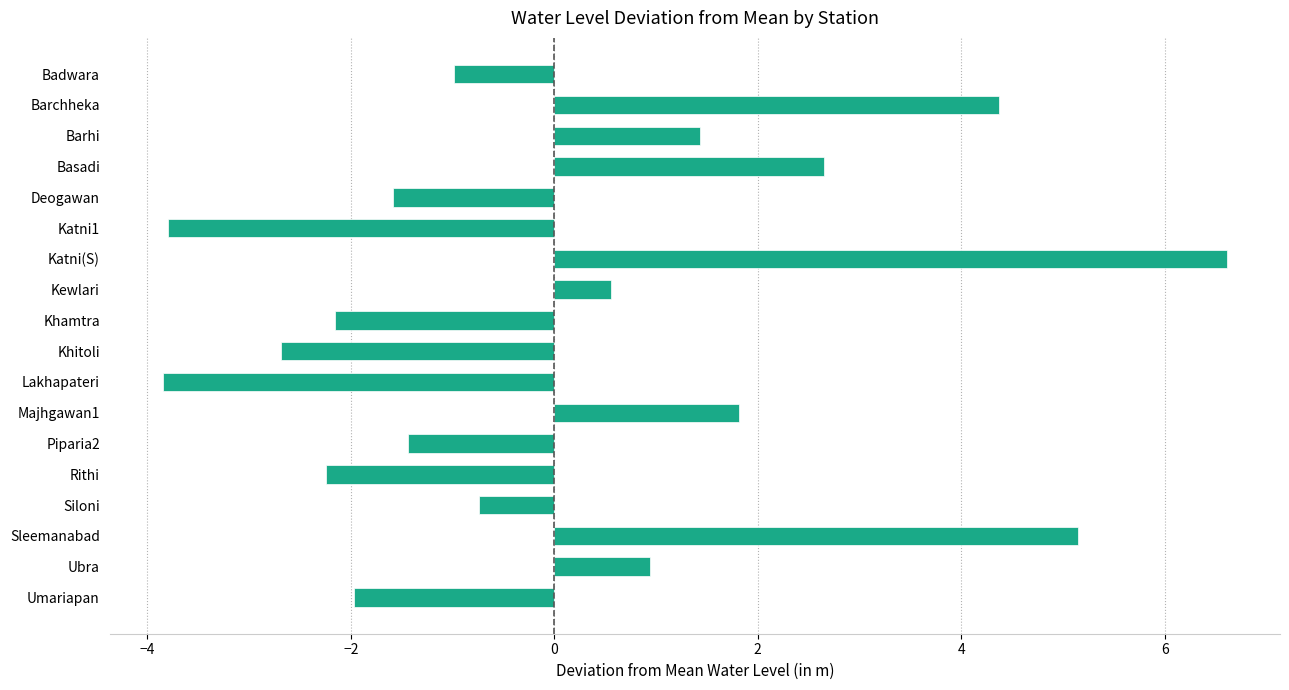

Reading top to bottom, what are all the values shown in this chart?

Badwara=-1.0	Barchheka=4.4	Barhi=1.4	Basadi=2.7	Deogawan=-1.6	Katni1=-3.8	Katni(S)=6.6	Kewlari=0.6	Khamtra=-2.2	Khitoli=-2.7	Lakhapateri=-3.8	Majhgawan1=1.8	Piparia2=-1.4	Rithi=-2.2	Siloni=-0.7	Sleemanabad=5.2	Ubra=0.9	Umariapan=-2.0